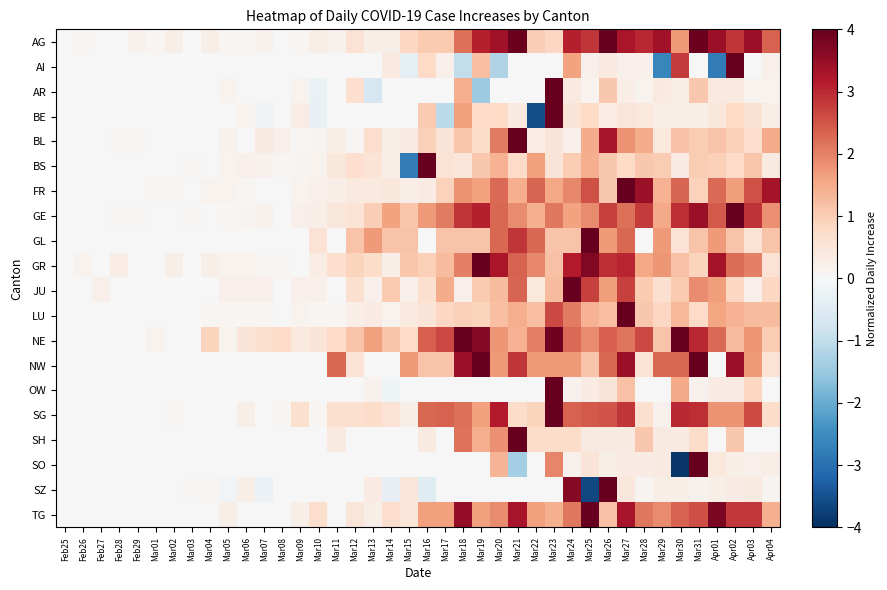

Which has a higher value, Mar06 or Apr04?

Apr04